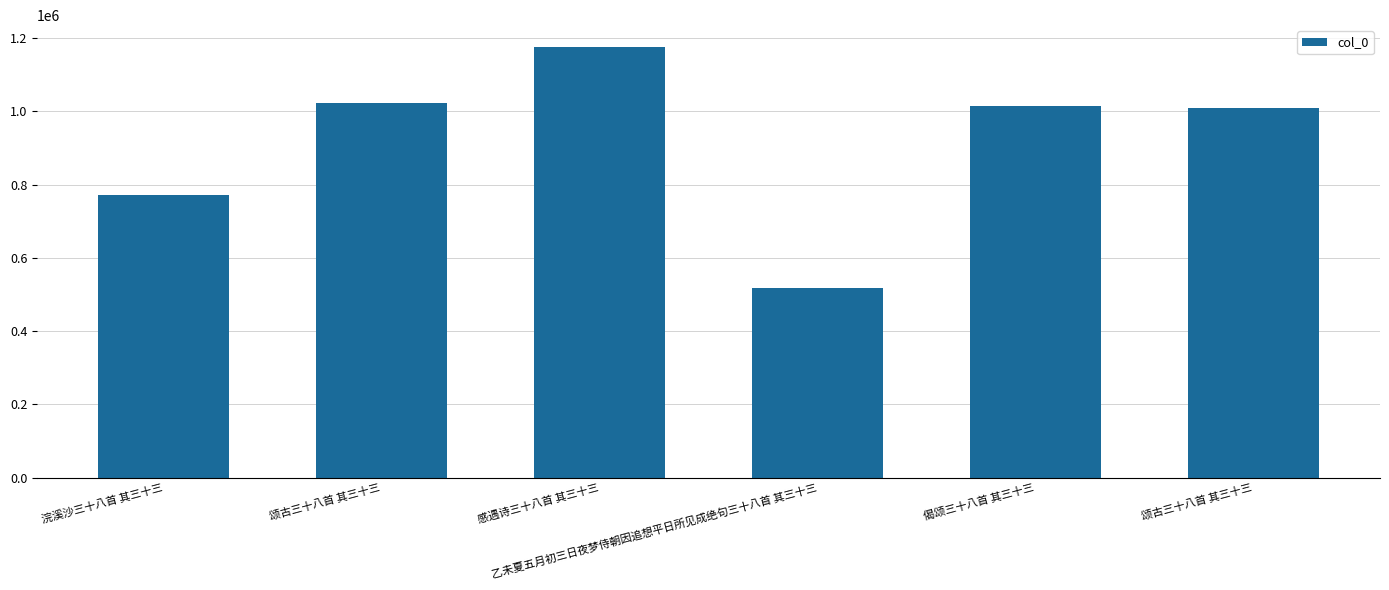

The chart shows a value of 1013809 at 偈颂三十八首 其三十三. True or false?

True